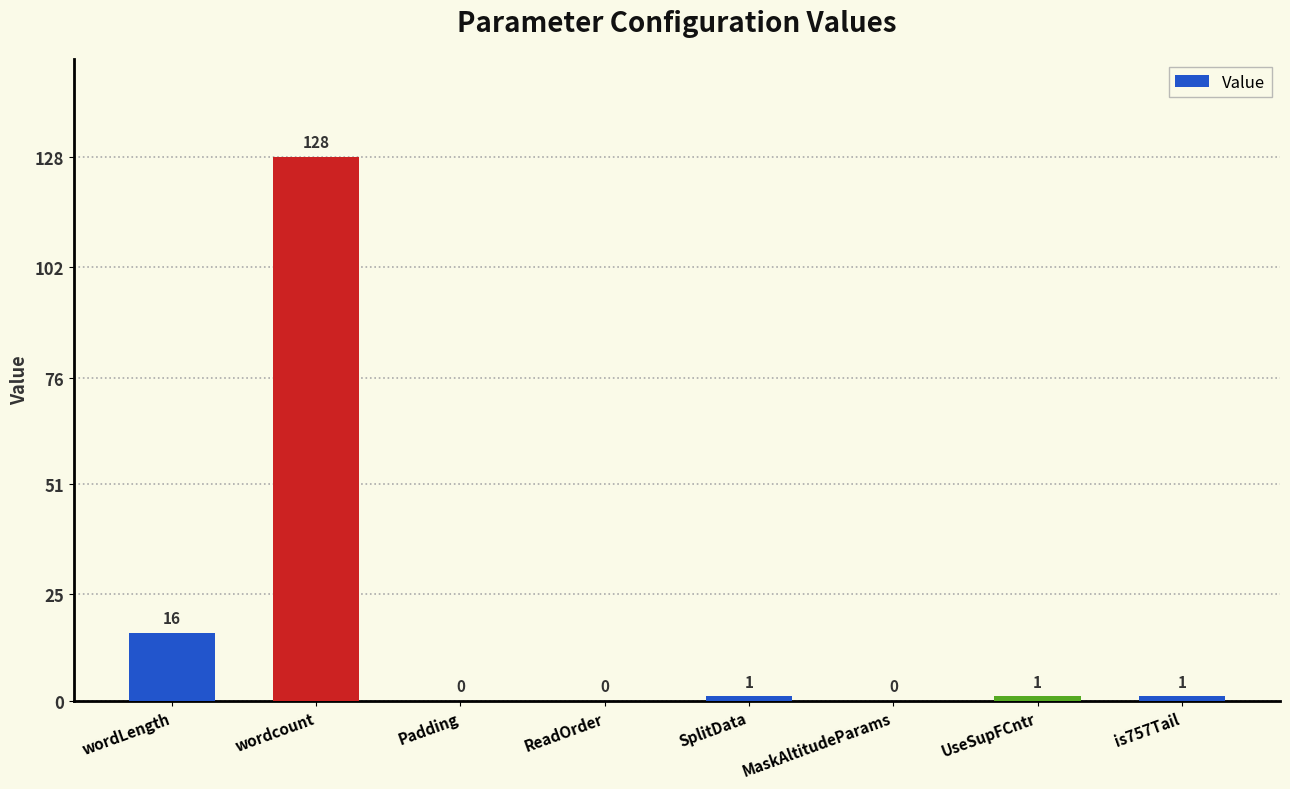

Approximately how many times larger is the value at is757Tail compared to wordLength?

0.1